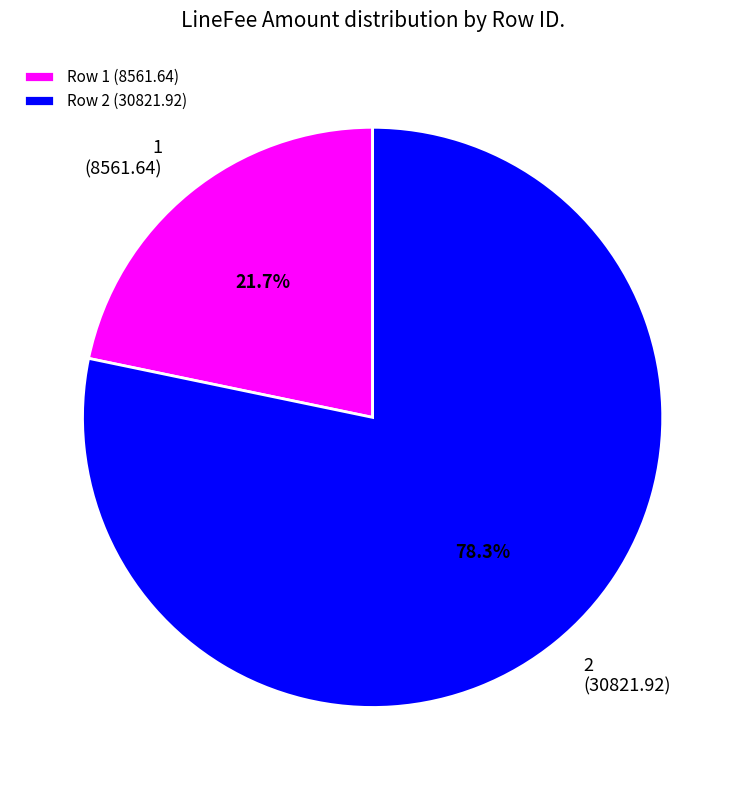

Which category accounts for the majority?

Row 2 (30821.92)